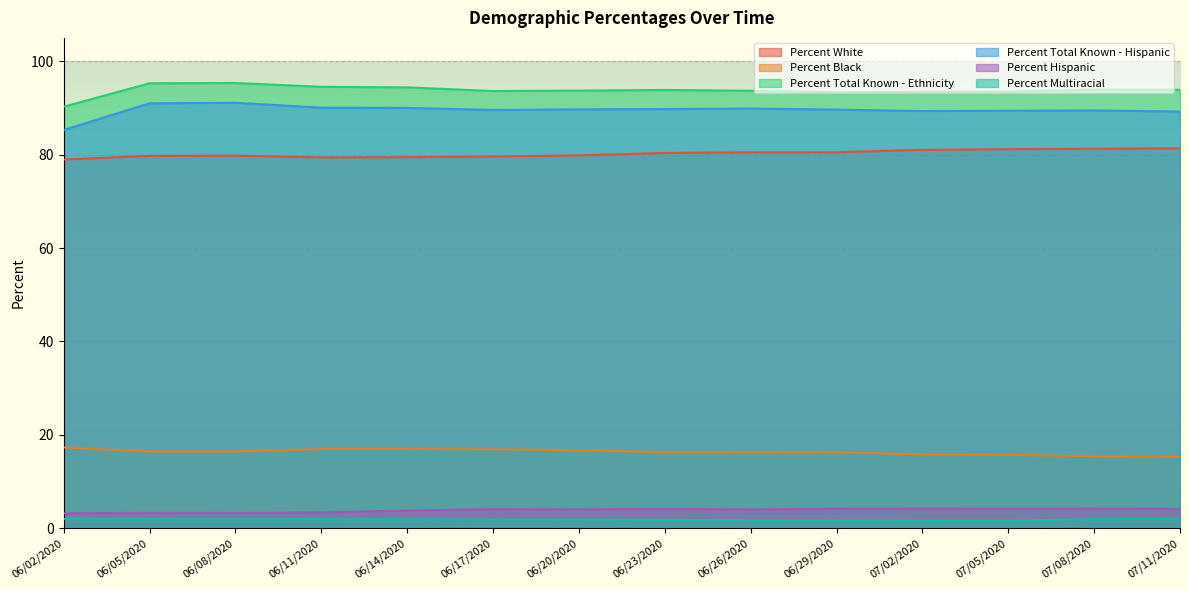

True or false: Percent Black has a value of 7.7 at 06/14/2020.

False